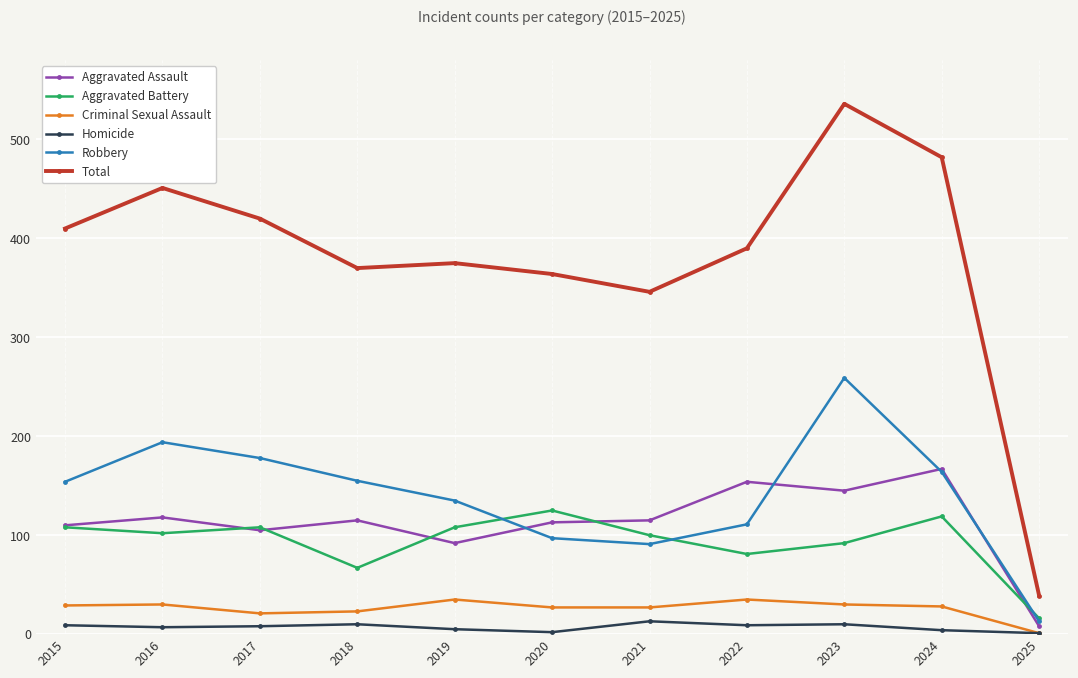

Is it true that Aggravated Battery equals 79 at 2024?

False